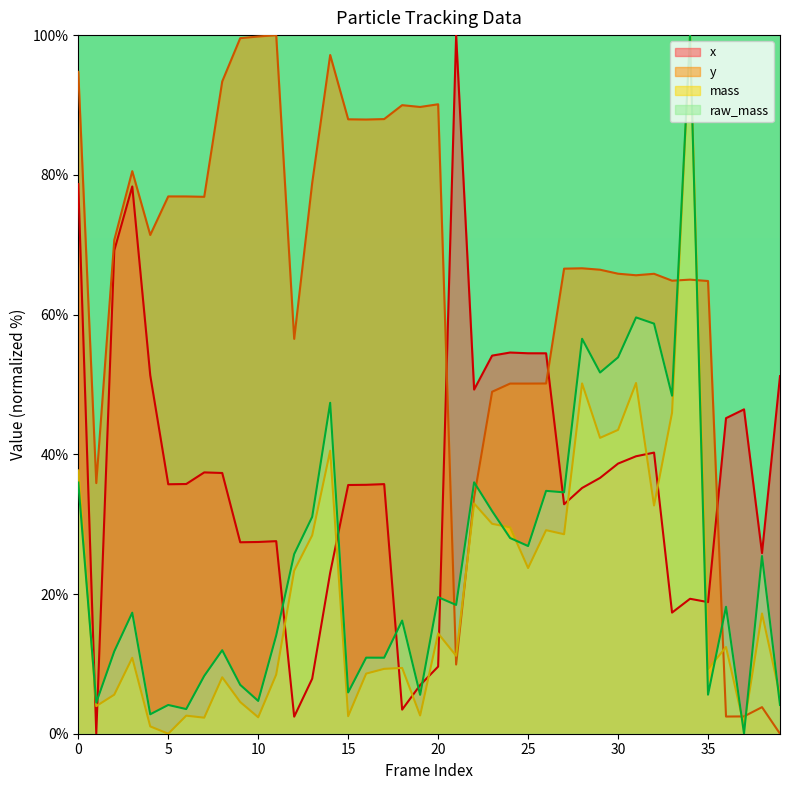

What are all the series names shown in the legend?

x, y, mass, raw_mass